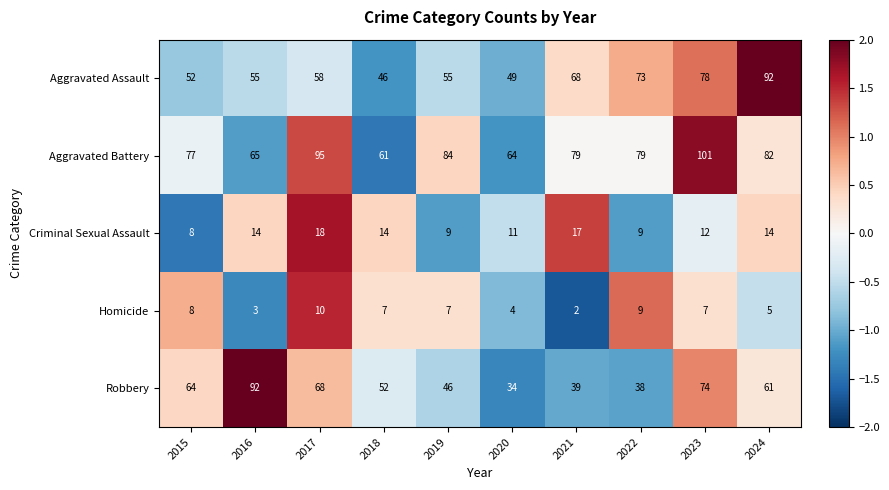

Where does the Aggravated Battery series first go above 79?

2017